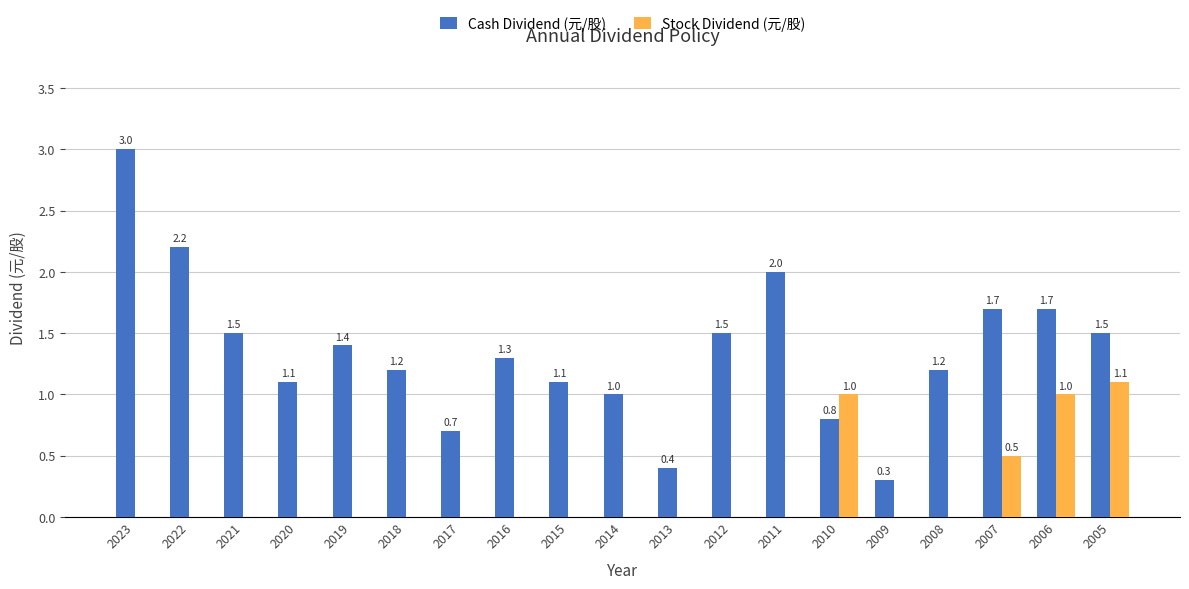

Are the bars horizontal?

No